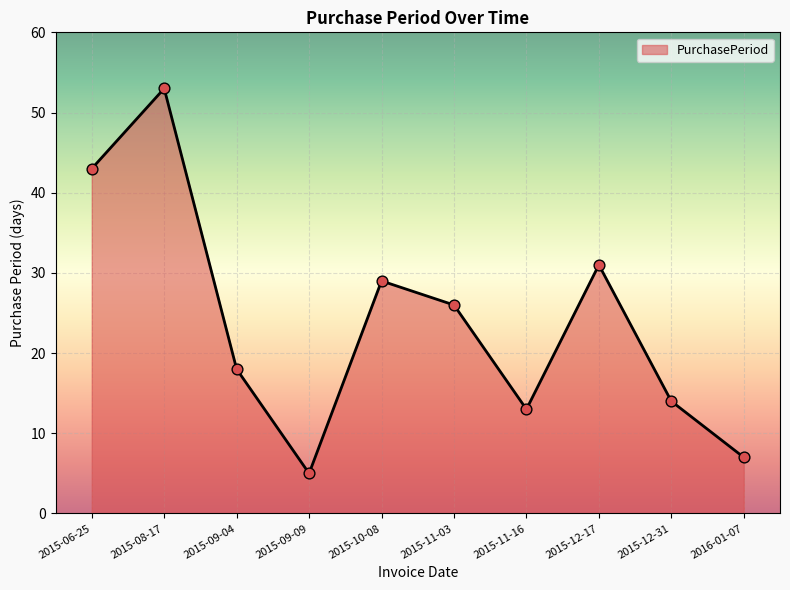

What is the change in value from 2015-08-17 to 2015-09-09?

-48